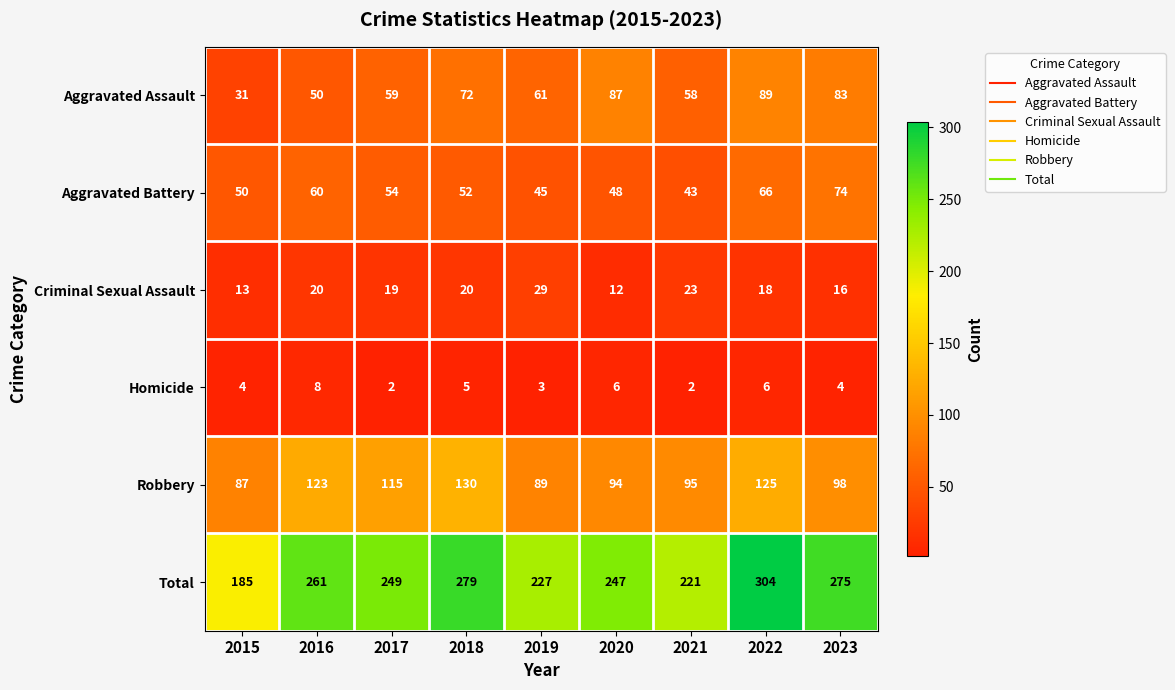

What is the sum of all Robbery values?

956